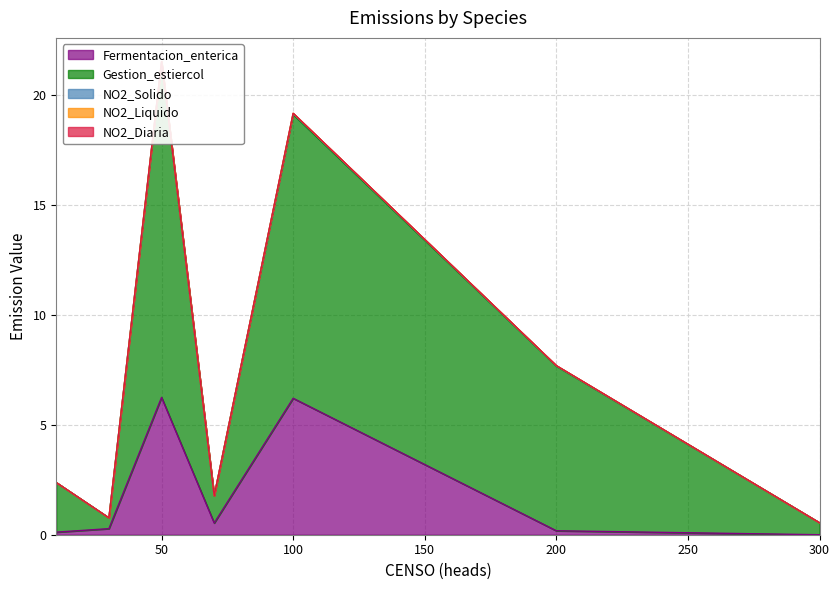

True or false: NO2_Solido has more than 0 points higher than both neighbors.

True